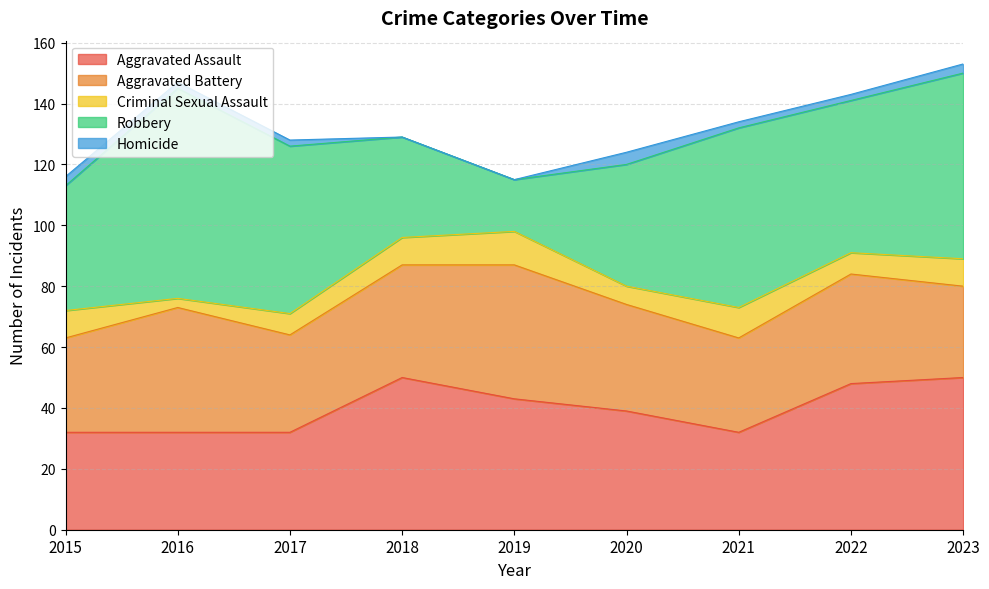

How many distinct data groups are displayed?

5